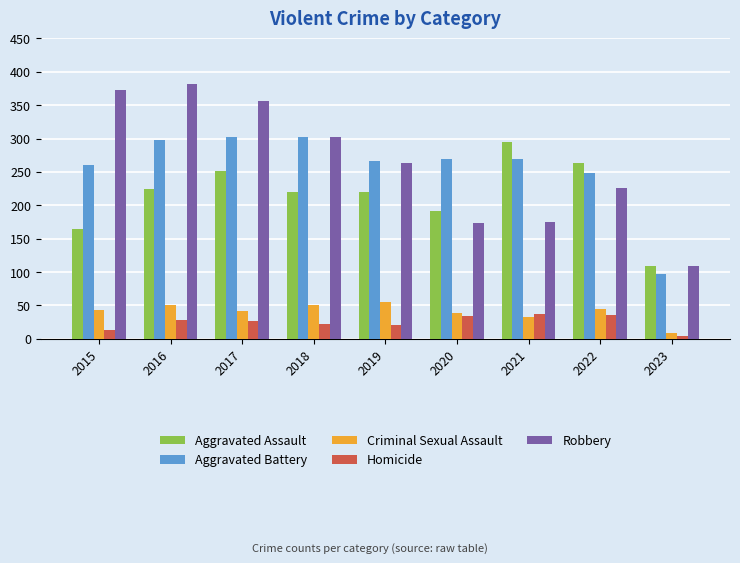

What is the spread (max minus min) of values at 2021?

262